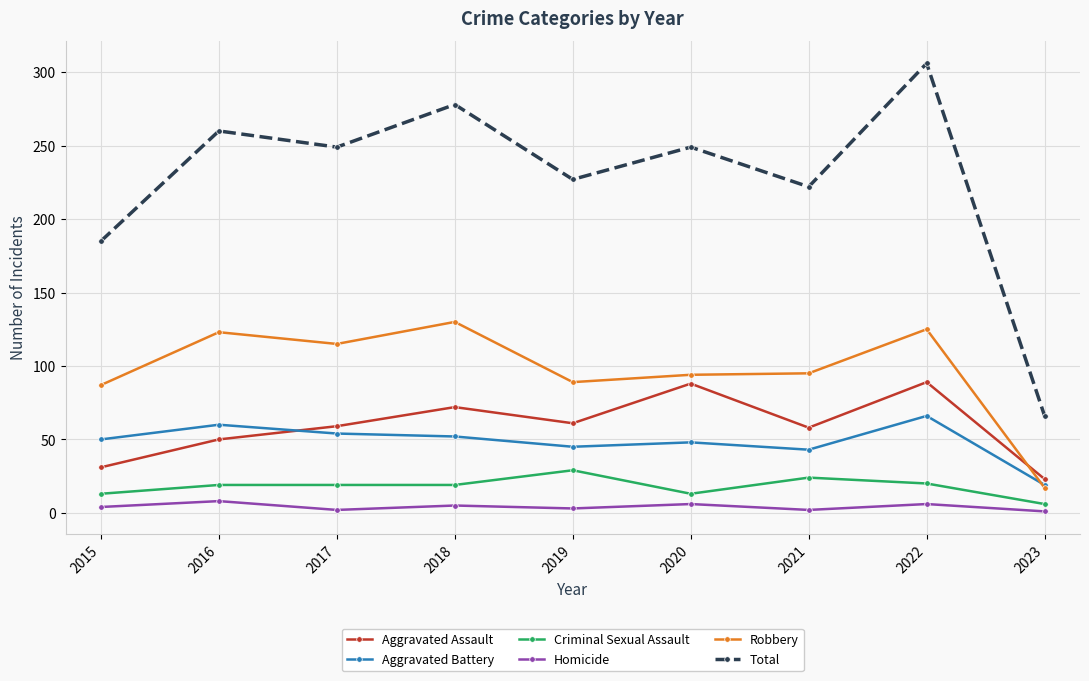

What is the value of the Robbery point at the 3rd from the left?

115